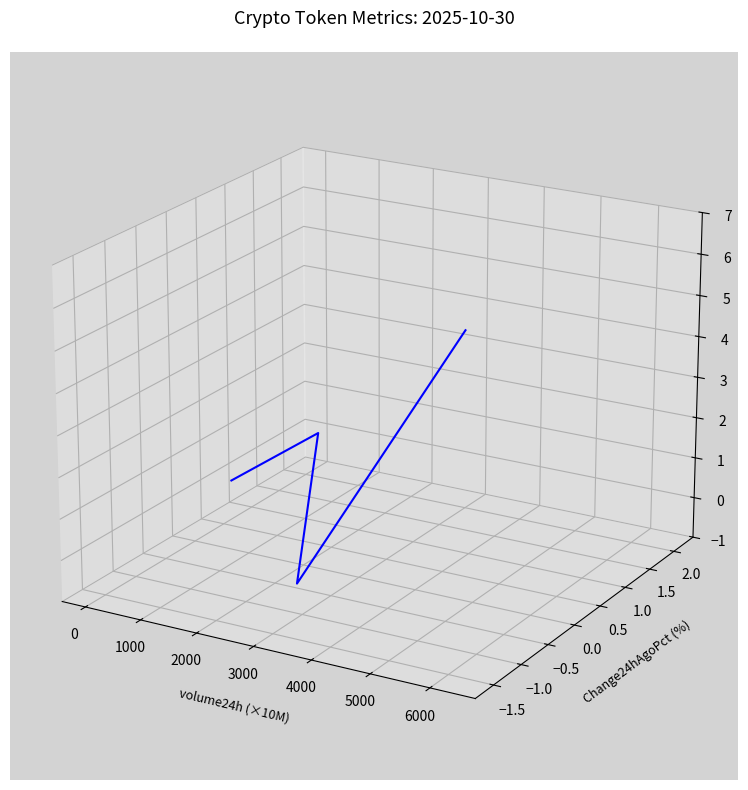

Count the values in the range 0 to 1.

1